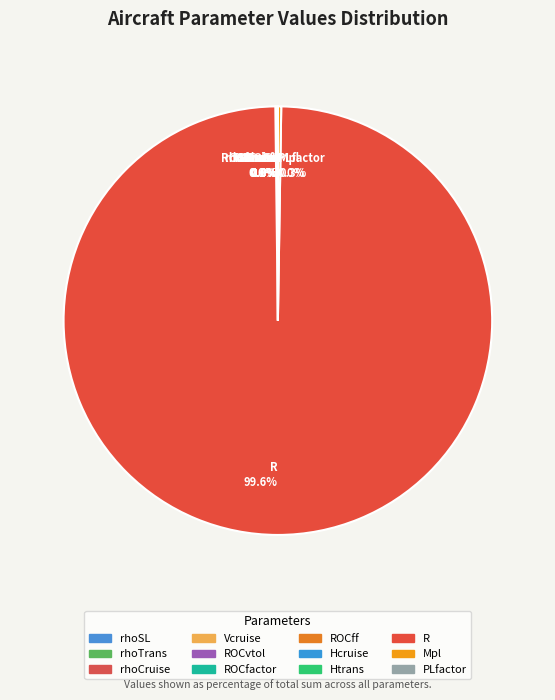

What is the majority slice?

R 99.6%